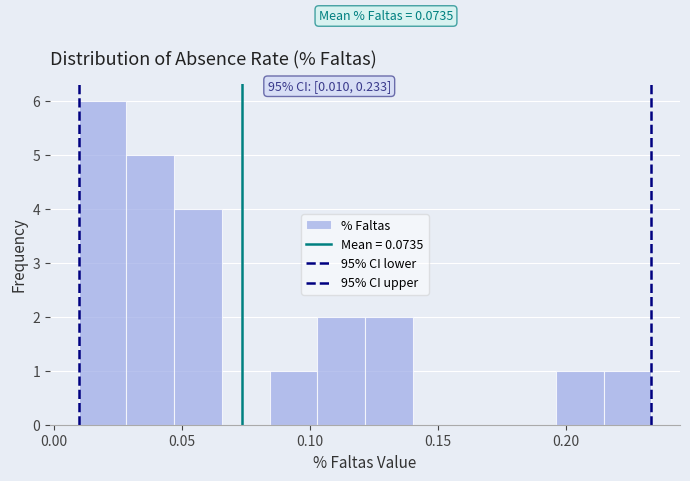

Around what value on the x-axis is the tallest bar? Give the approximate position of its centre, as read against the axis.

0.020